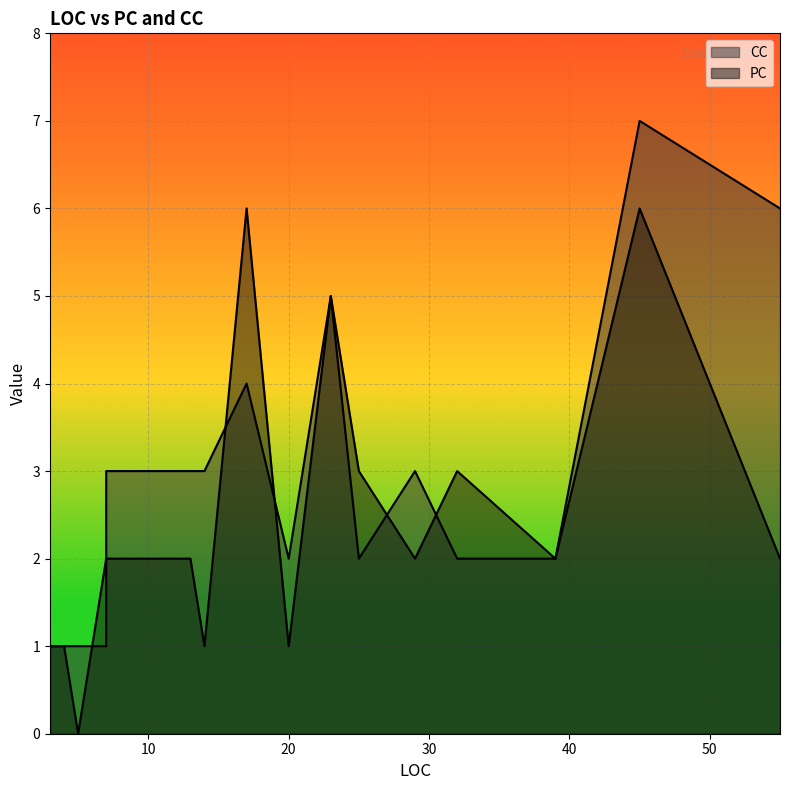

The PC series shows 2 at 25. True or false?

False